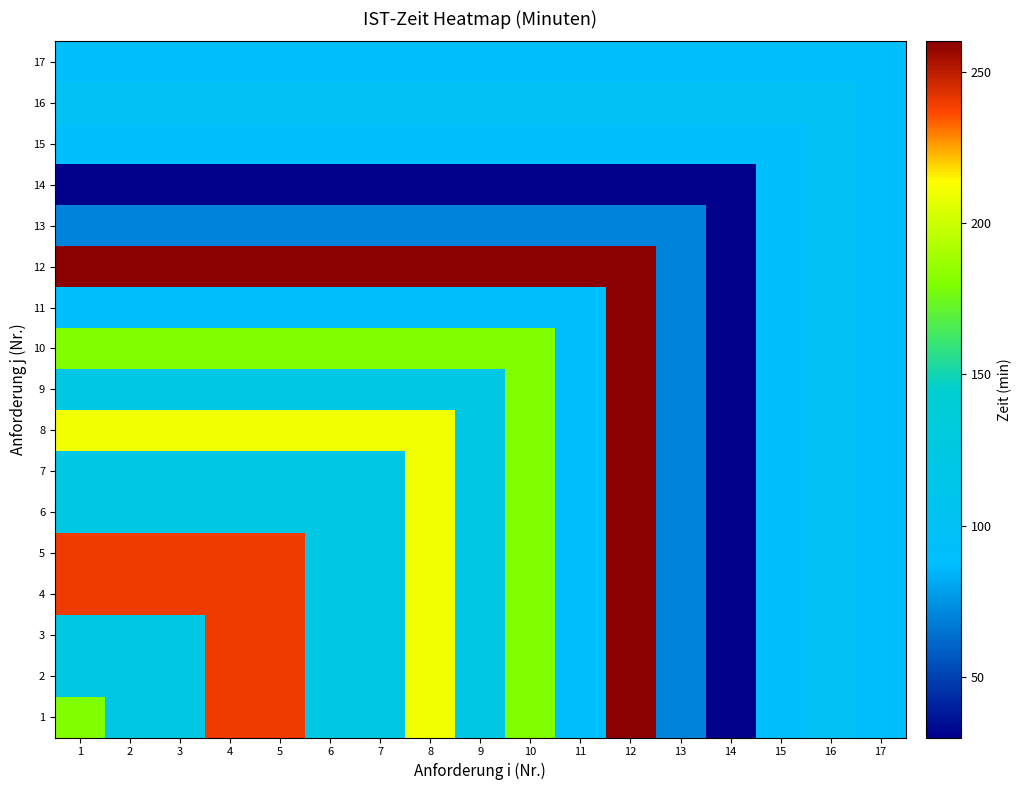

Reading left to right, list all the values displayed in this chart.

1: 1=180	2=120	3=120	4=240	5=240	6=120	7=120	8=210	9=120	10=180	11=90	12=260	13=70	14=30	15=90	16=100	17=90
2: 1=120	2=120	3=120	4=240	5=240	6=120	7=120	8=210	9=120	10=180	11=90	12=260	13=70	14=30	15=90	16=100	17=90
3: 1=120	2=120	3=120	4=240	5=240	6=120	7=120	8=210	9=120	10=180	11=90	12=260	13=70	14=30	15=90	16=100	17=90
4: 1=240	2=240	3=240	4=240	5=240	6=120	7=120	8=210	9=120	10=180	11=90	12=260	13=70	14=30	15=90	16=100	17=90
5: 1=240	2=240	3=240	4=240	5=240	6=120	7=120	8=210	9=120	10=180	11=90	12=260	13=70	14=30	15=90	16=100	17=90
6: 1=120	2=120	3=120	4=120	5=120	6=120	7=120	8=210	9=120	10=180	11=90	12=260	13=70	14=30	15=90	16=100	17=90
7: 1=120	2=120	3=120	4=120	5=120	6=120	7=120	8=210	9=120	10=180	11=90	12=260	13=70	14=30	15=90	16=100	17=90
8: 1=210	2=210	3=210	4=210	5=210	6=210	7=210	8=210	9=120	10=180	11=90	12=260	13=70	14=30	15=90	16=100	17=90
9: 1=120	2=120	3=120	4=120	5=120	6=120	7=120	8=120	9=120	10=180	11=90	12=260	13=70	14=30	15=90	16=100	17=90
10: 1=180	2=180	3=180	4=180	5=180	6=180	7=180	8=180	9=180	10=180	11=90	12=260	13=70	14=30	15=90	16=100	17=90
11: 1=90	2=90	3=90	4=90	5=90	6=90	7=90	8=90	9=90	10=90	11=90	12=260	13=70	14=30	15=90	16=100	17=90
12: 1=260	2=260	3=260	4=260	5=260	6=260	7=260	8=260	9=260	10=260	11=260	12=260	13=70	14=30	15=90	16=100	17=90
13: 1=70	2=70	3=70	4=70	5=70	6=70	7=70	8=70	9=70	10=70	11=70	12=70	13=70	14=30	15=90	16=100	17=90
14: 1=30	2=30	3=30	4=30	5=30	6=30	7=30	8=30	9=30	10=30	11=30	12=30	13=30	14=30	15=90	16=100	17=90
15: 1=90	2=90	3=90	4=90	5=90	6=90	7=90	8=90	9=90	10=90	11=90	12=90	13=90	14=90	15=90	16=100	17=90
16: 1=100	2=100	3=100	4=100	5=100	6=100	7=100	8=100	9=100	10=100	11=100	12=100	13=100	14=100	15=100	16=100	17=90
17: 1=90	2=90	3=90	4=90	5=90	6=90	7=90	8=90	9=90	10=90	11=90	12=90	13=90	14=90	15=90	16=90	17=90